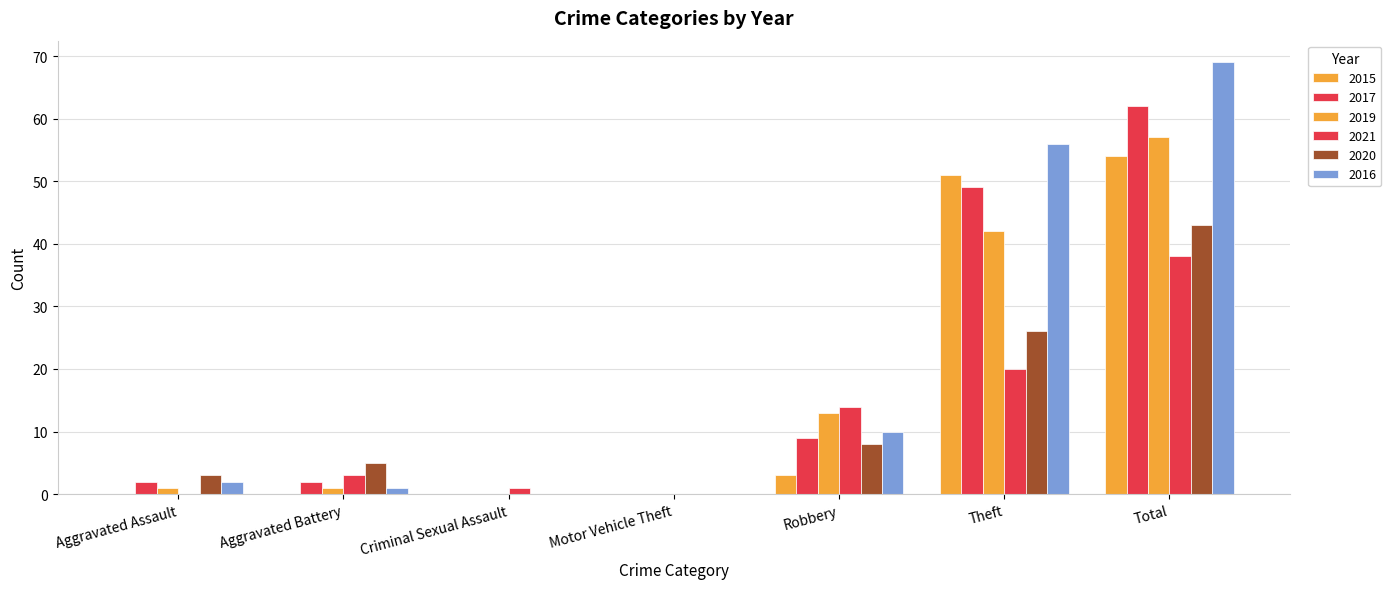

Reading right to left, extract all data points from this chart.

2015: Total=54	Theft=51	Robbery=3	Motor Vehicle Theft=0	Criminal Sexual Assault=0	Aggravated Battery=0	Aggravated Assault=0
2017: Total=62	Theft=49	Robbery=9	Motor Vehicle Theft=0	Criminal Sexual Assault=0	Aggravated Battery=2	Aggravated Assault=2
2019: Total=57	Theft=42	Robbery=13	Motor Vehicle Theft=0	Criminal Sexual Assault=0	Aggravated Battery=1	Aggravated Assault=1
2021: Total=38	Theft=20	Robbery=14	Motor Vehicle Theft=0	Criminal Sexual Assault=1	Aggravated Battery=3	Aggravated Assault=0
2020: Total=43	Theft=26	Robbery=8	Motor Vehicle Theft=0	Criminal Sexual Assault=0	Aggravated Battery=5	Aggravated Assault=3
2016: Total=69	Theft=56	Robbery=10	Motor Vehicle Theft=0	Criminal Sexual Assault=0	Aggravated Battery=1	Aggravated Assault=2